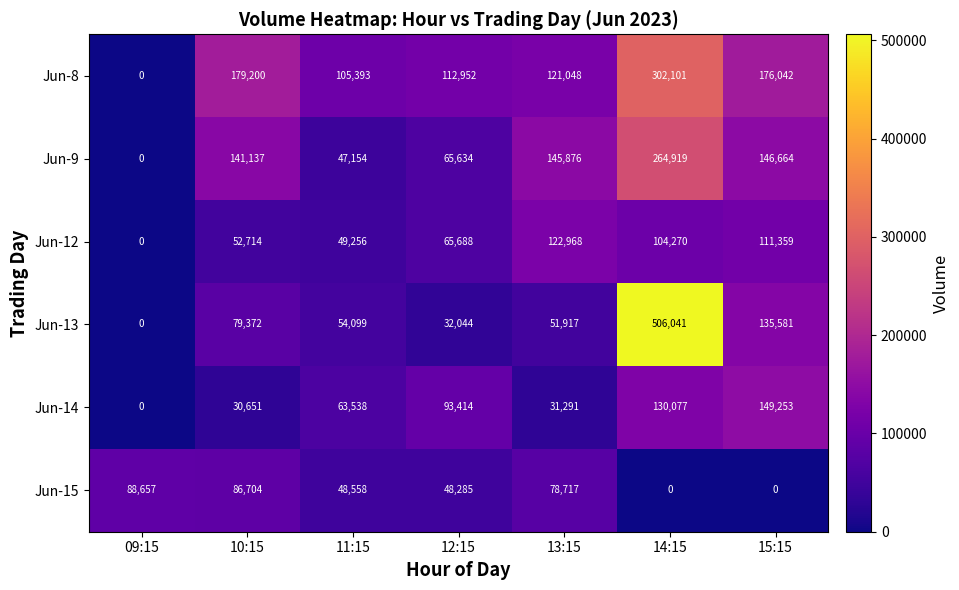

At which label does Jun-14 reach its peak?

15:15